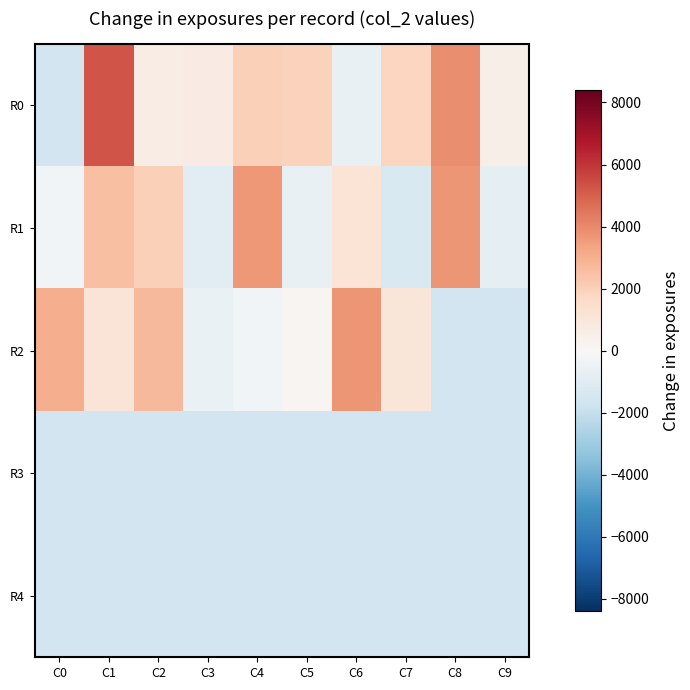

Which series has the widest spread of values?

R0